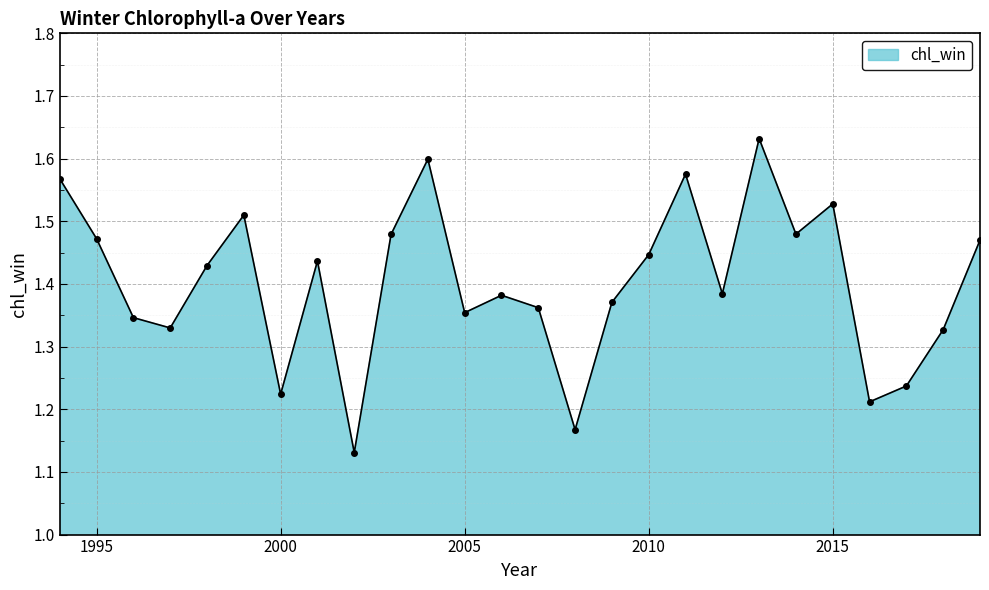

Count the values in the range 1 to 2.

26